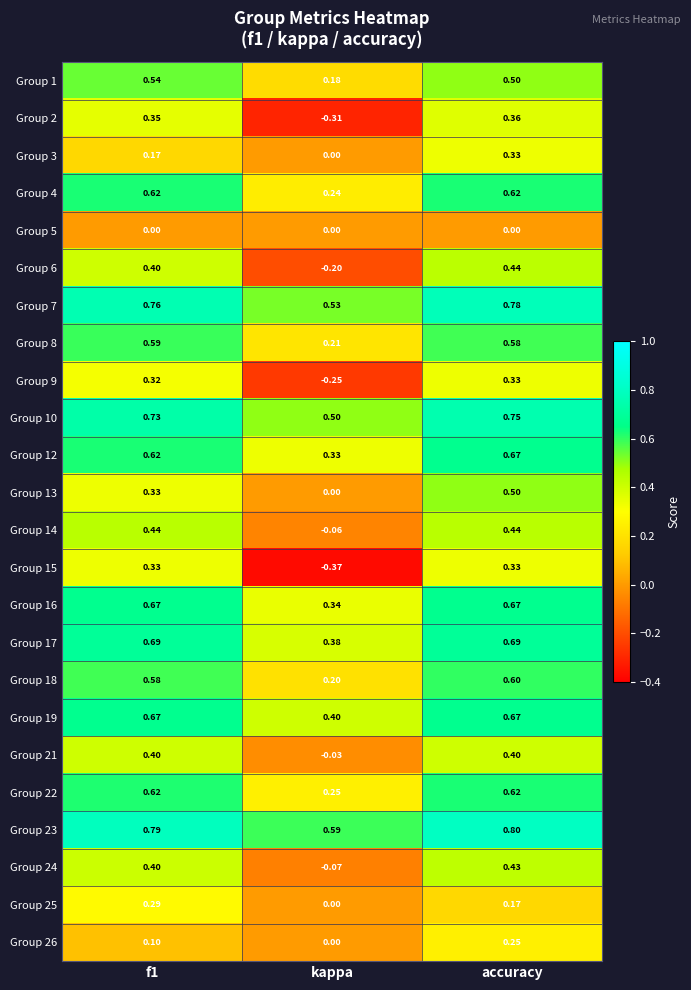

At how many categories does at least one series exceed 0?

3